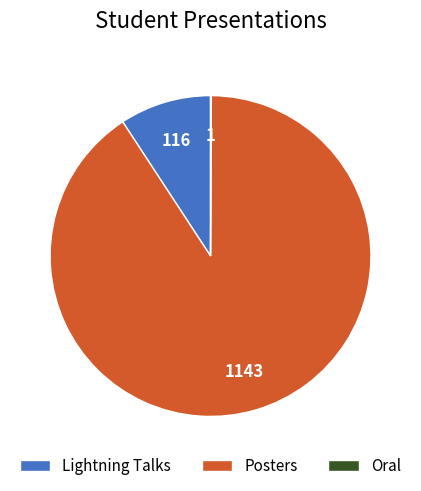

Is it true that Lightning Talks is 2% of the pie?

False